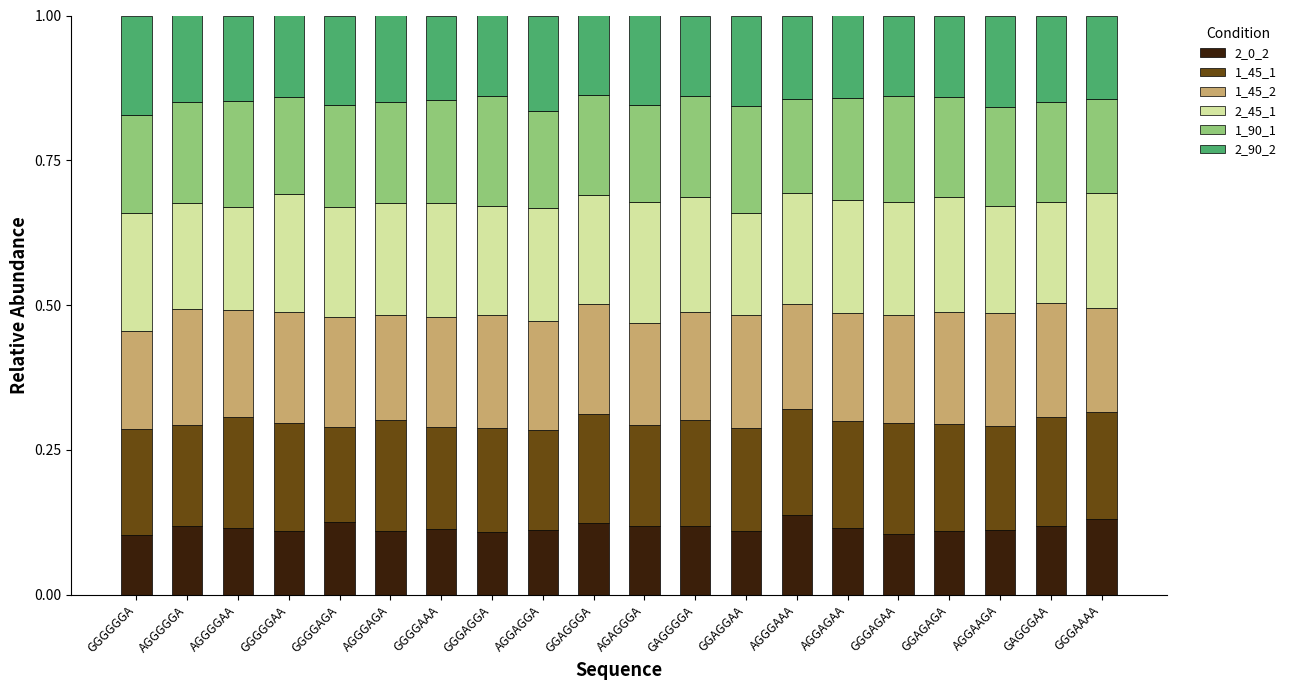

Count the 2_0_2 values in the range 0 to 1.

20